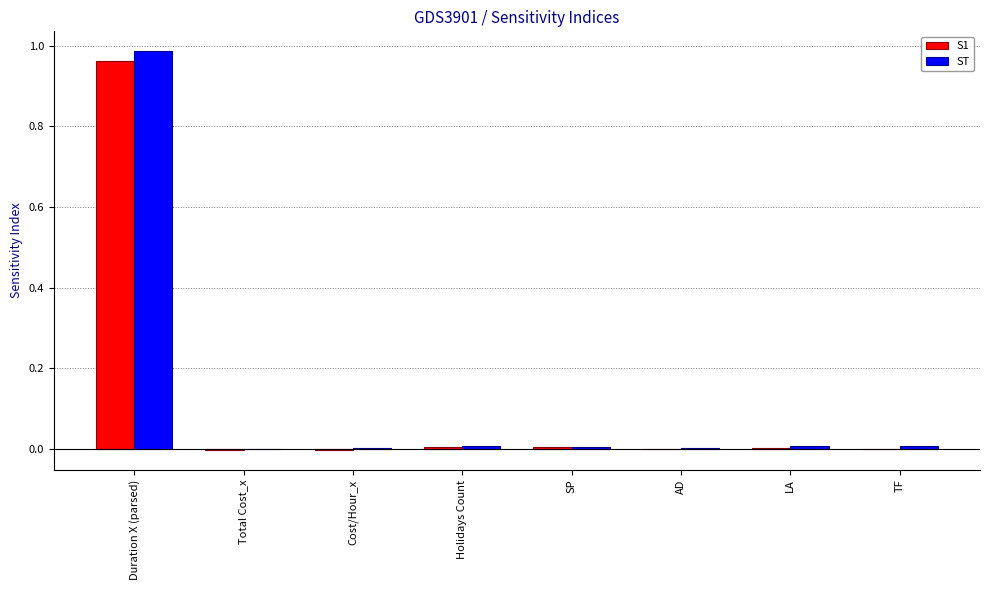

Between Duration X (parsed) and AD, which series saw the biggest shift?

ST